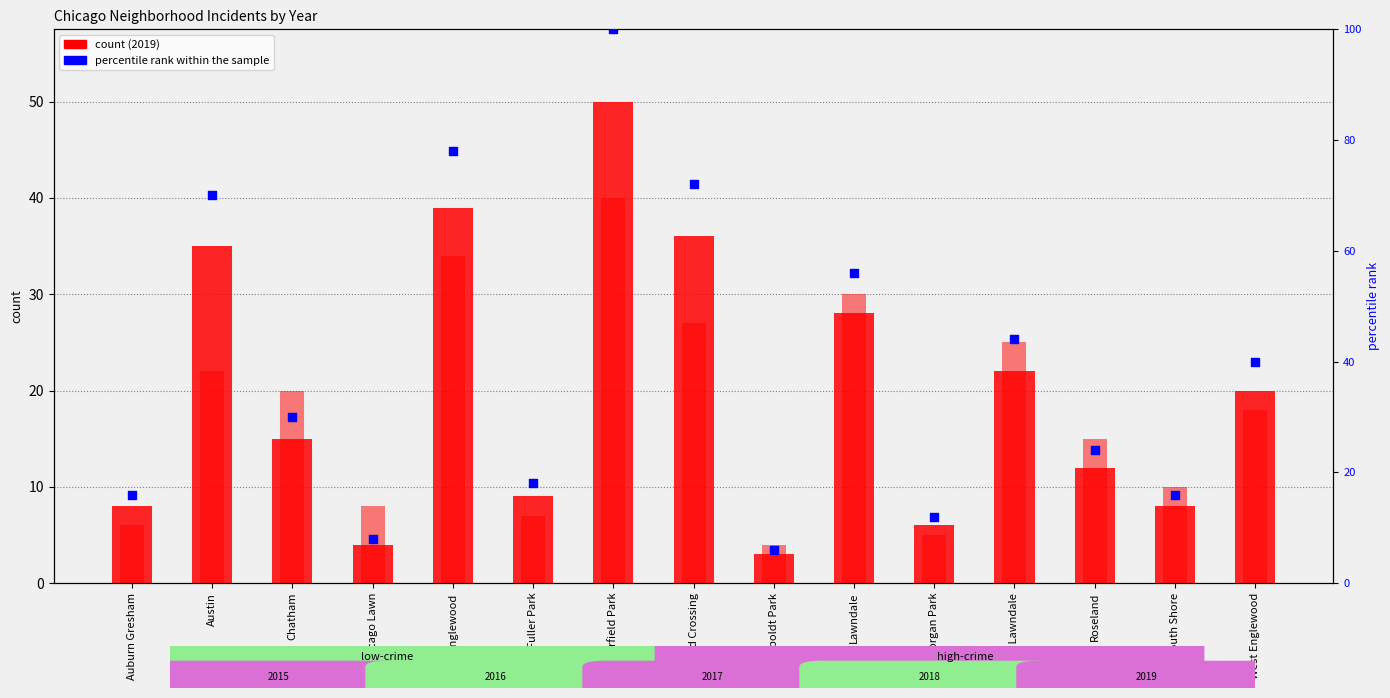

What is the ratio of the value at Grand Crossing to the value at Morgan Park?

6.0